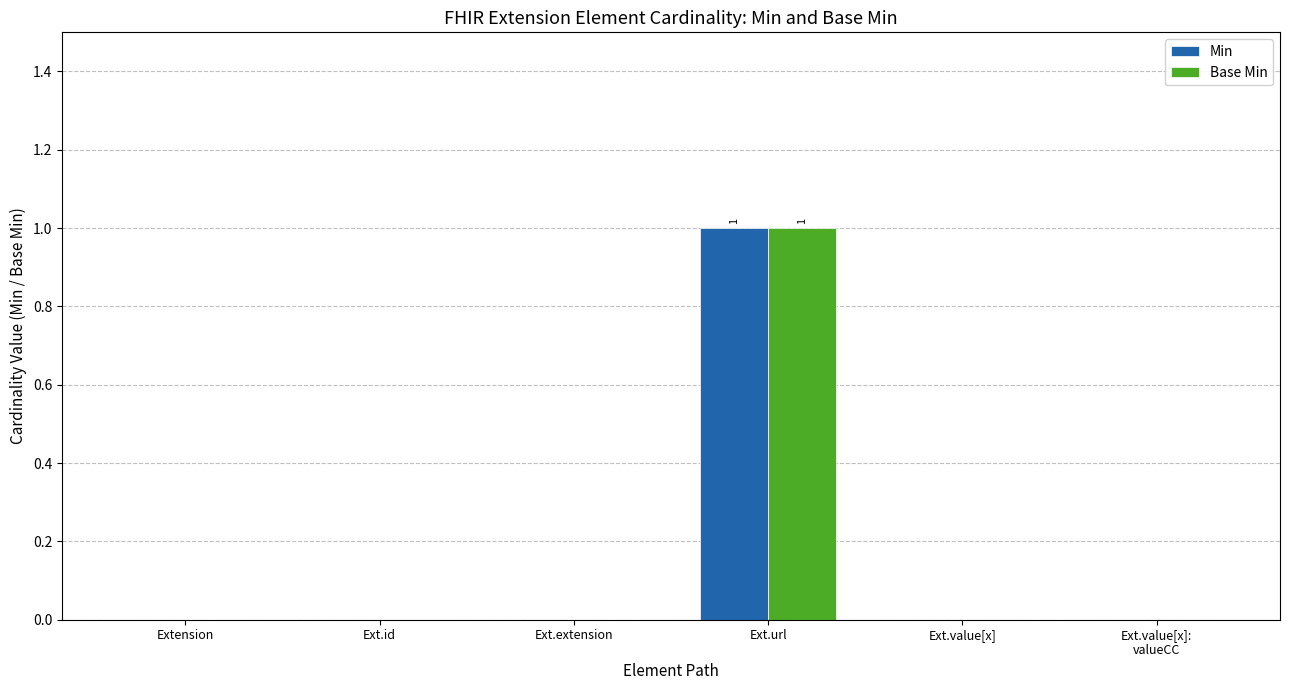

The Base Min series shows 1 at Ext.url. True or false?

True